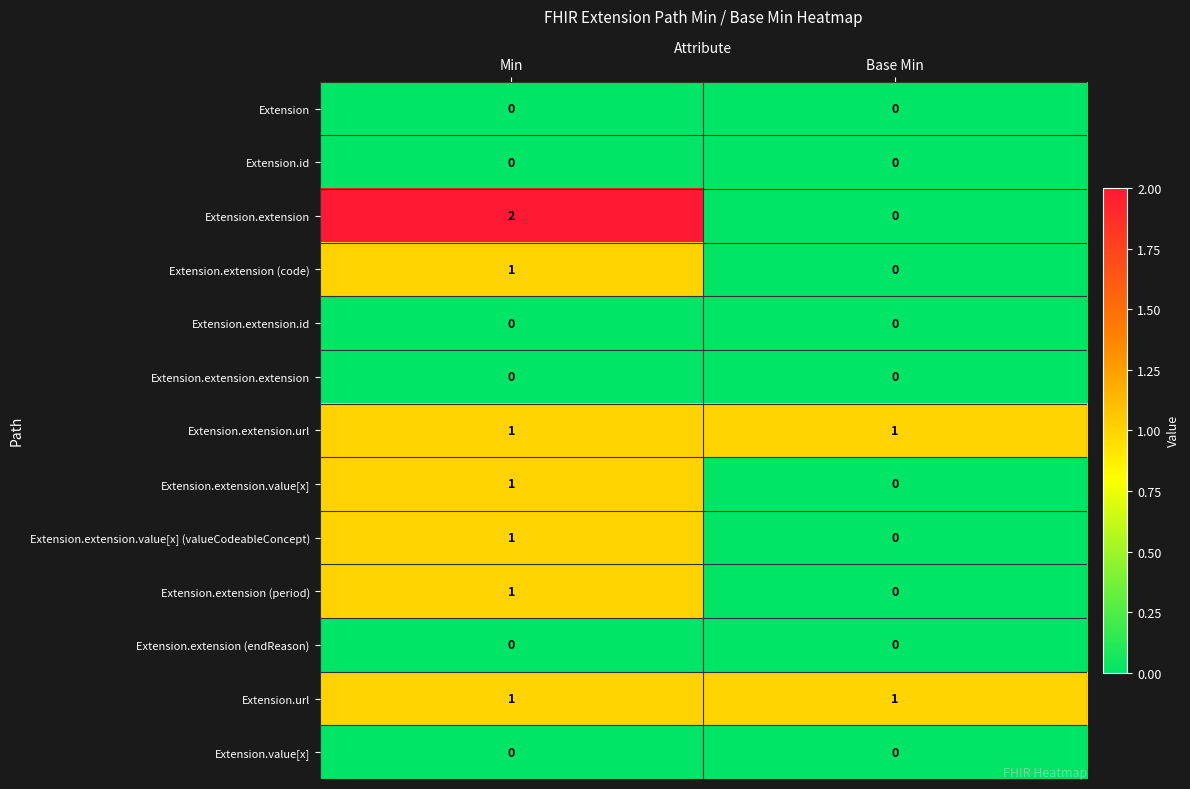

Reading left to right, list all the values displayed in this chart.

Extension: Min=0	Base Min=0
Extension.id: Min=0	Base Min=0
Extension.extension: Min=2	Base Min=0
Extension.extension (code): Min=1	Base Min=0
Extension.extension.id: Min=0	Base Min=0
Extension.extension.extension: Min=0	Base Min=0
Extension.extension.url: Min=1	Base Min=1
Extension.extension.value[x]: Min=1	Base Min=0
Extension.extension.value[x] (valueCodeableConcept): Min=1	Base Min=0
Extension.extension (period): Min=1	Base Min=0
Extension.extension (endReason): Min=0	Base Min=0
Extension.url: Min=1	Base Min=1
Extension.value[x]: Min=0	Base Min=0